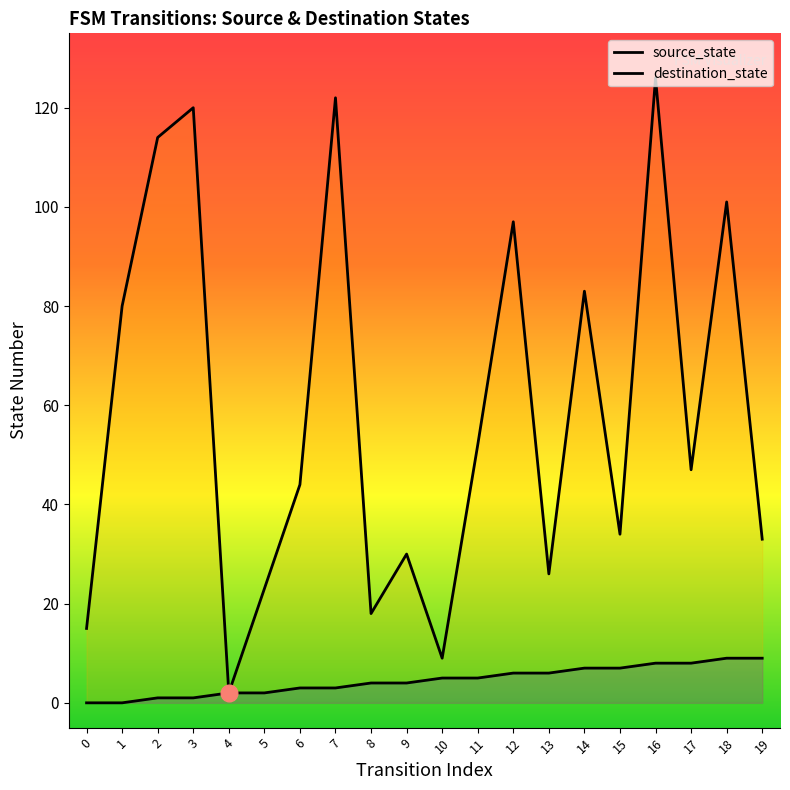

Is it true that destination_state equals 49 at 19?

False